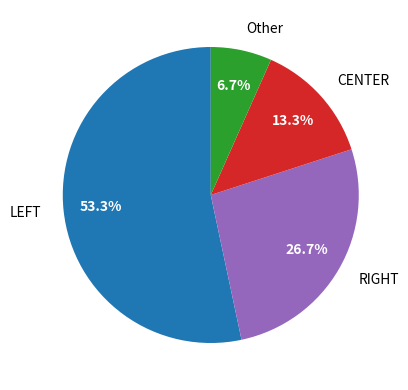

Which slice is the smallest?

Other